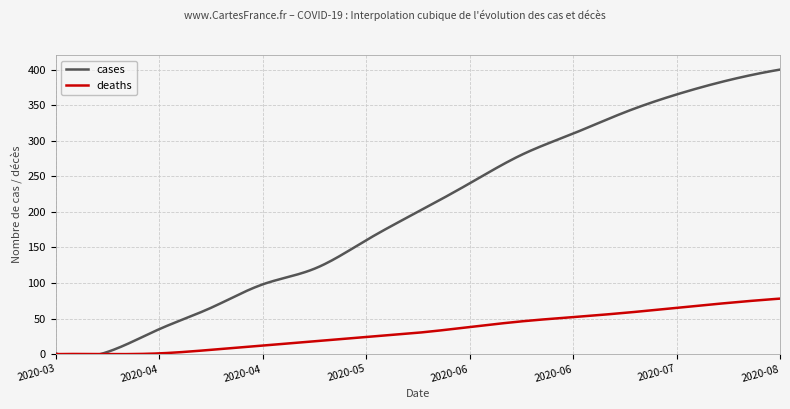

What is the difference between the maximum and minimum values in the deaths series?

78.0